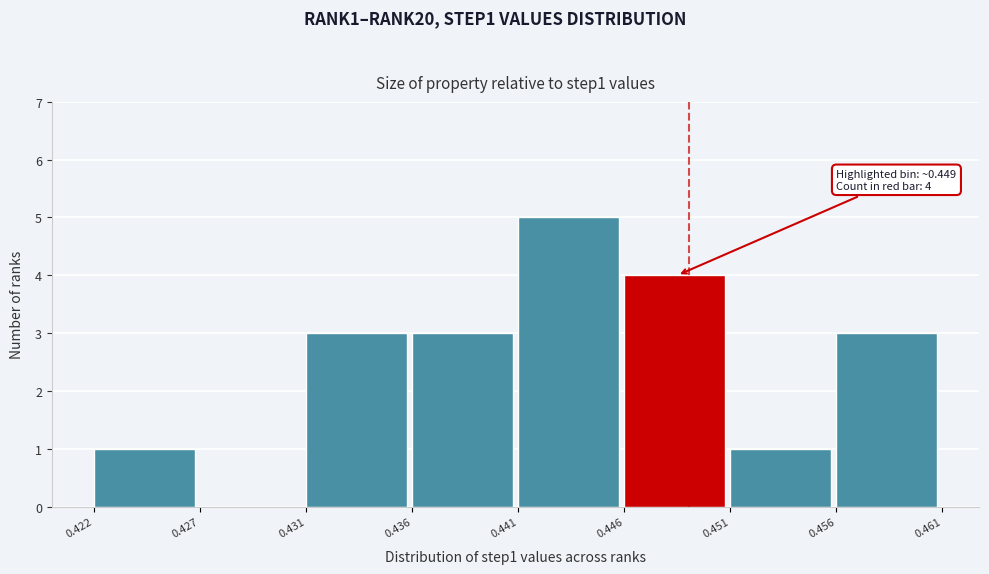

Reading left to right, list all the values displayed in this chart.

0.422=1	0.427=0	0.431=3	0.436=3	0.441=5	0.446=4	0.451=1	0.456=3